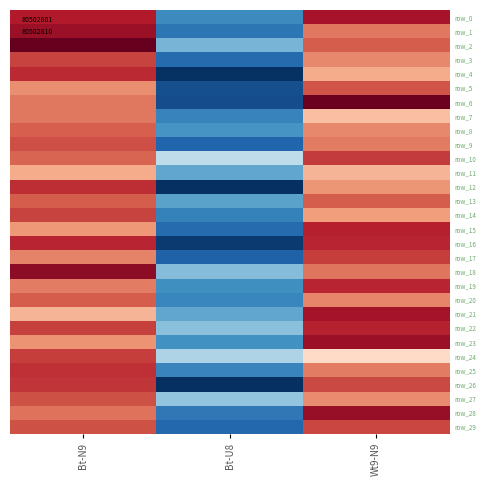

What is the average value of the row_15 series?

0.2